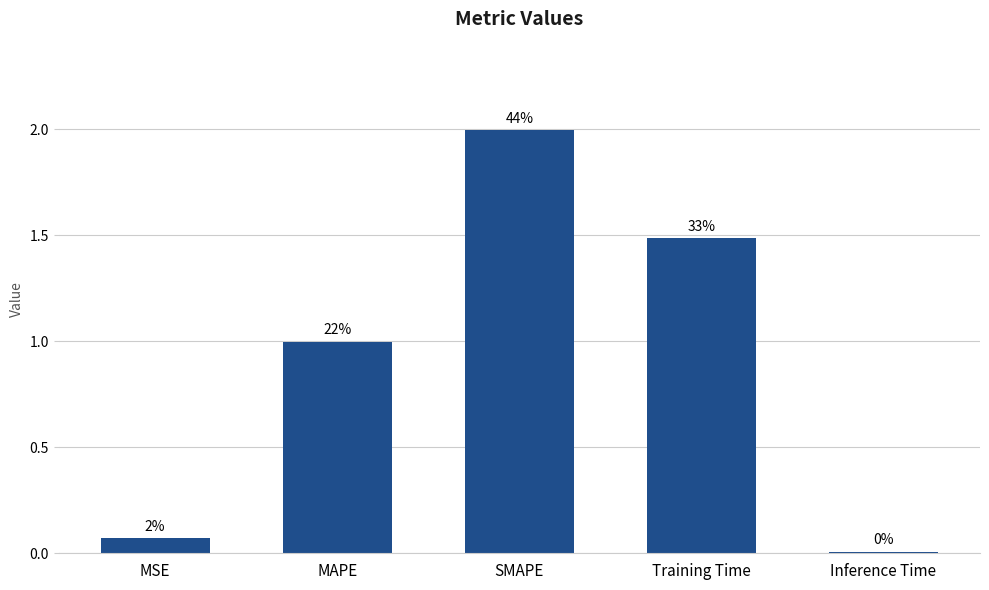

List the labels in order of value, largest first.

SMAPE, Training Time, MAPE, MSE, Inference Time